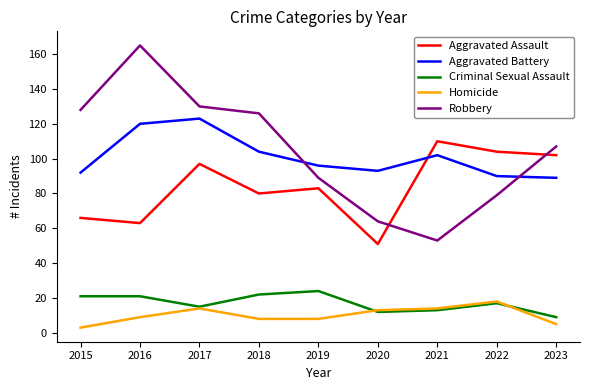

Is it true that Robbery equals 47 at 2022?

False